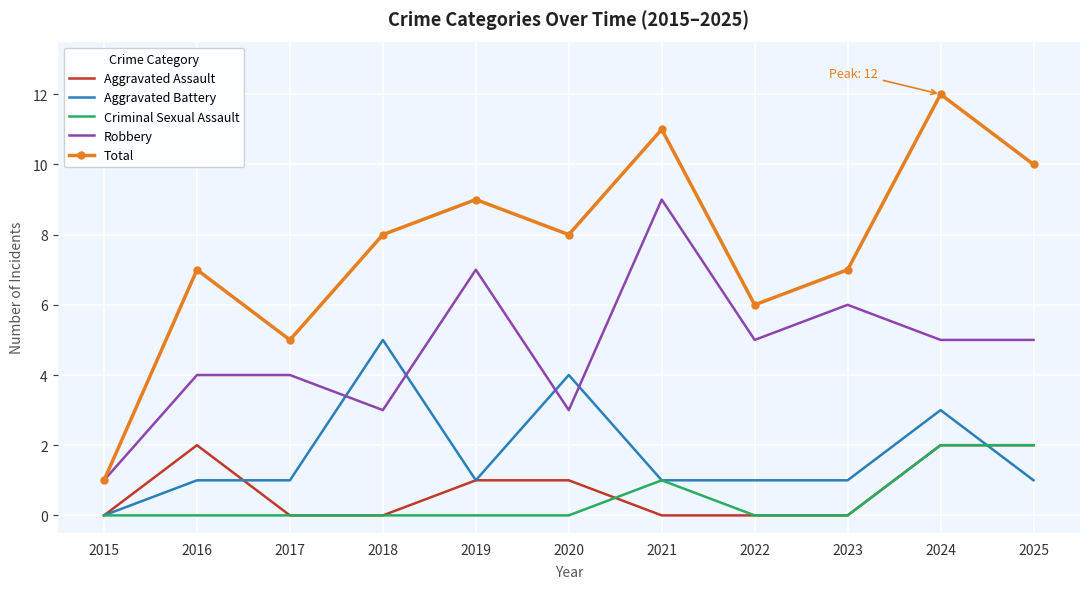

What is the difference between the second highest and second lowest values in the Criminal Sexual Assault series?

2